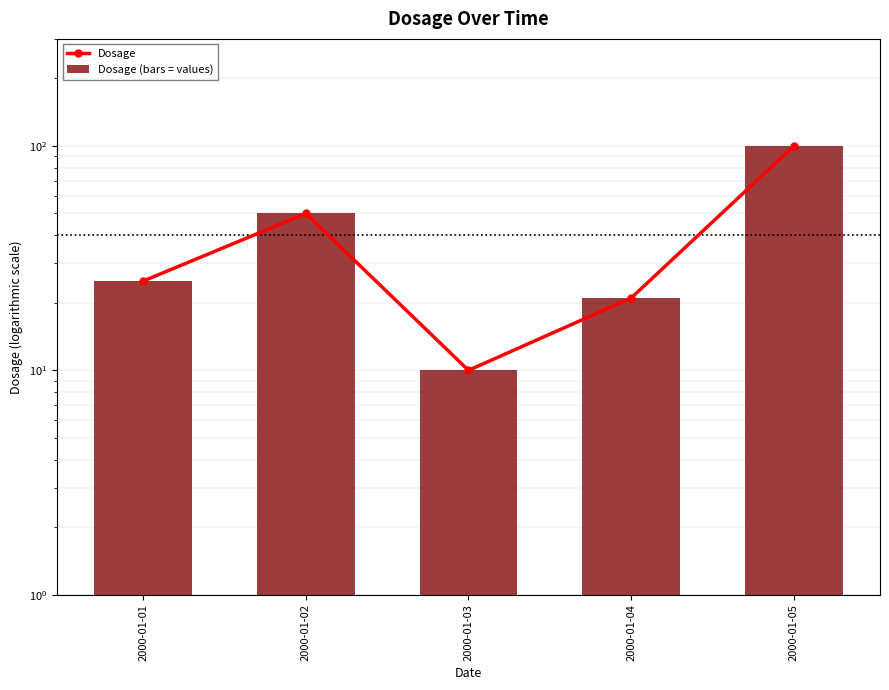

True or false: Dosage has a value of 25 at 2000-01-01.

True